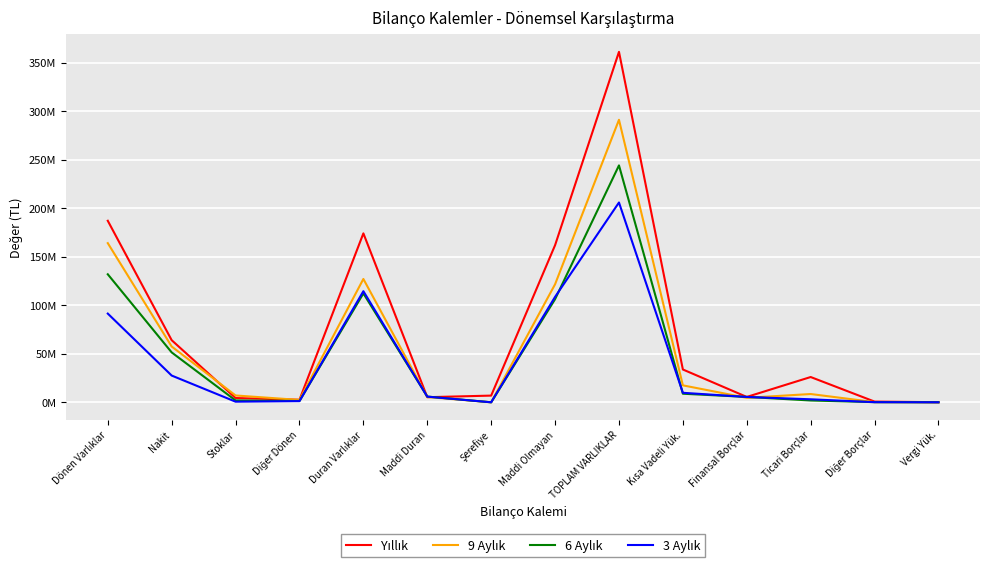

The value of 3 Aylık at Finansal Borçlar is 5491815. True or false?

True